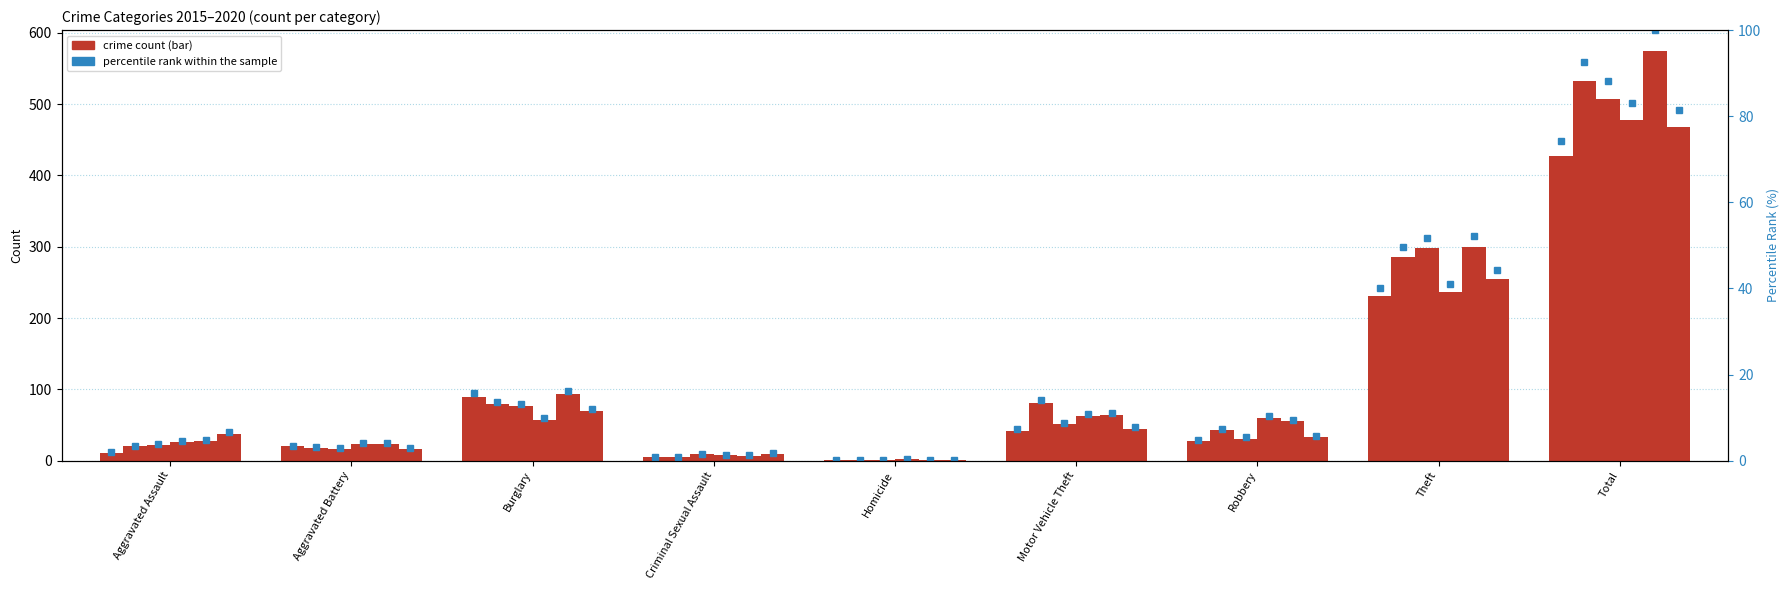

List the labels in order of value, largest first.

Total, Theft, Burglary, Motor Vehicle Theft, Robbery, Aggravated Battery, Aggravated Assault, Criminal Sexual Assault, Homicide